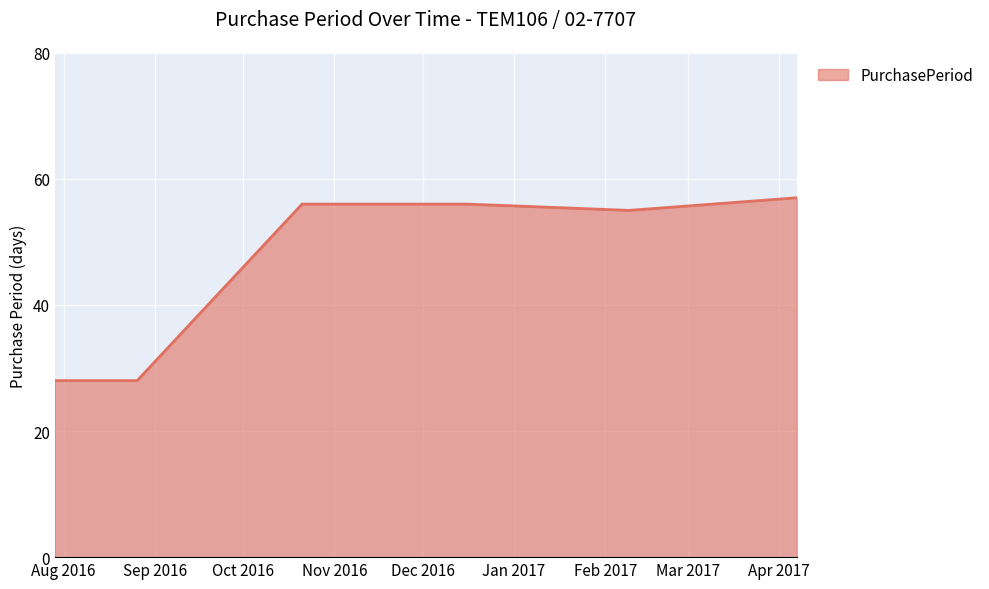

What is the sum of all values?

280